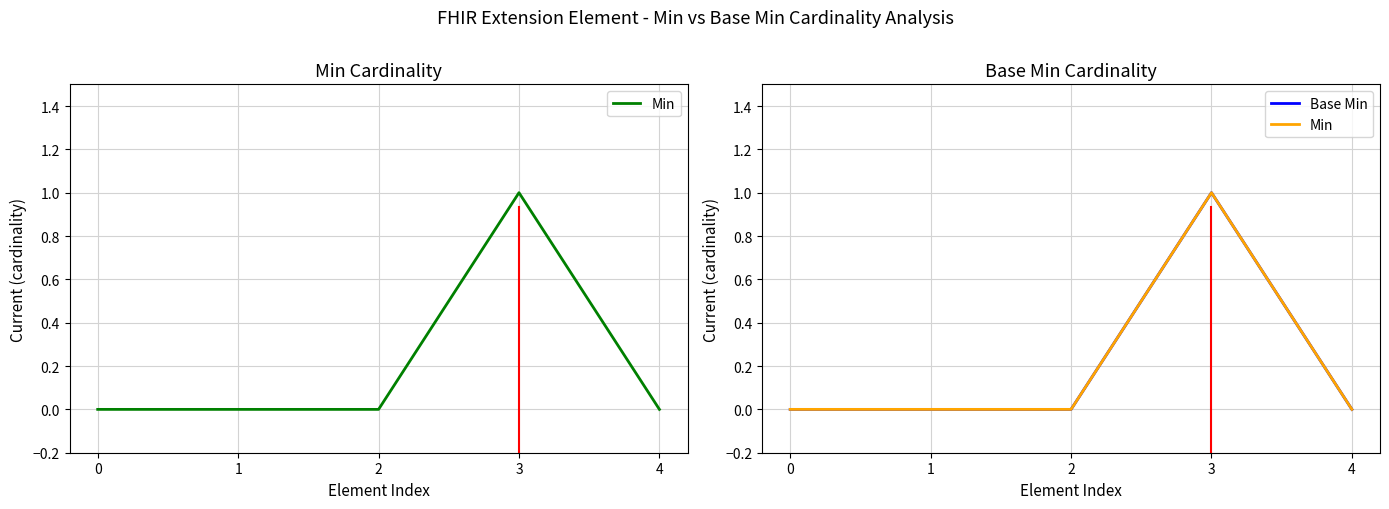

True or false: Min has a value of 0 at 4.

True